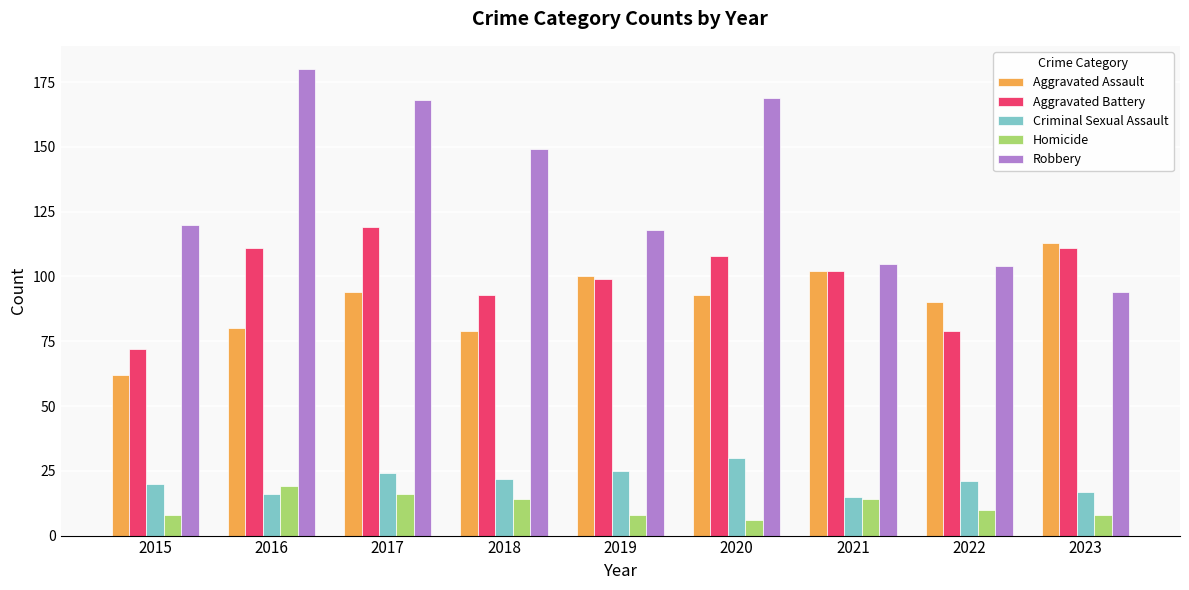

What is the sum of all Homicide values?

103